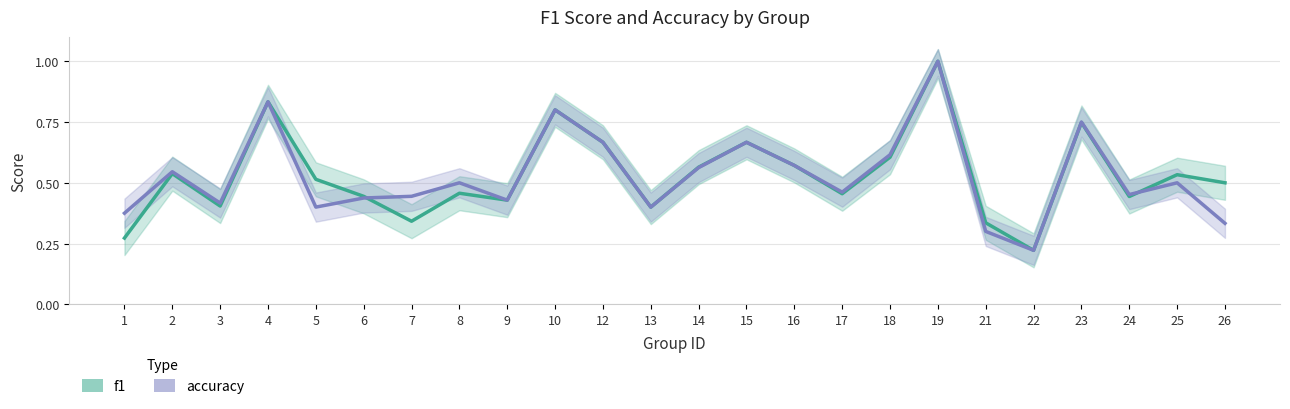

True or false: accuracy and f1 cross at least once.

True